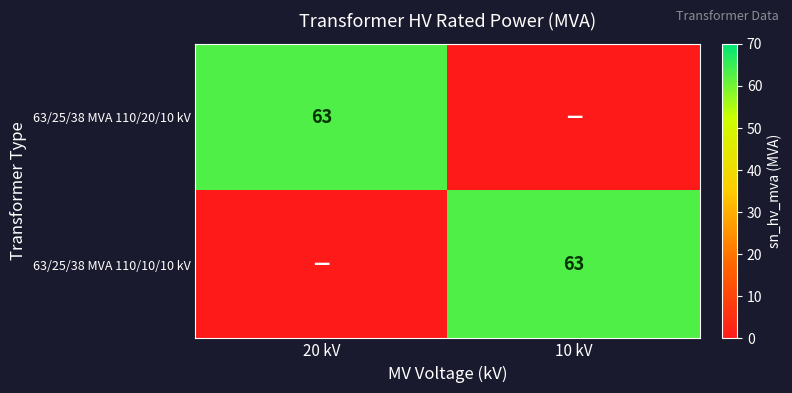

The 63/25/38 MVA 110/10/10 kV series shows 96 at 10 kV. True or false?

False